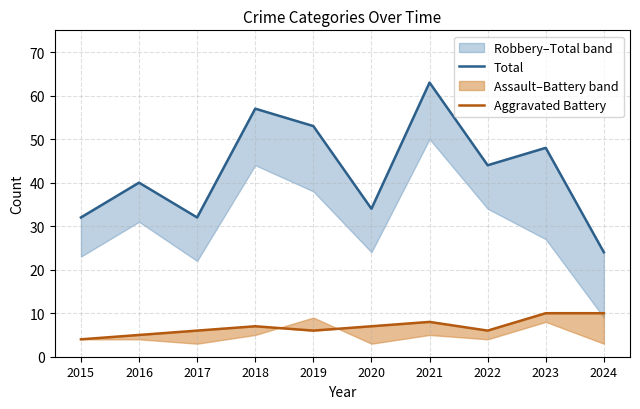

Reading left to right, extract all data points from this chart.

Total: 2015=32	2016=40	2017=32	2018=57	2019=53	2020=34	2021=63	2022=44	2023=48	2024=24
Aggravated Battery: 2015=4	2016=5	2017=6	2018=7	2019=6	2020=7	2021=8	2022=6	2023=10	2024=10